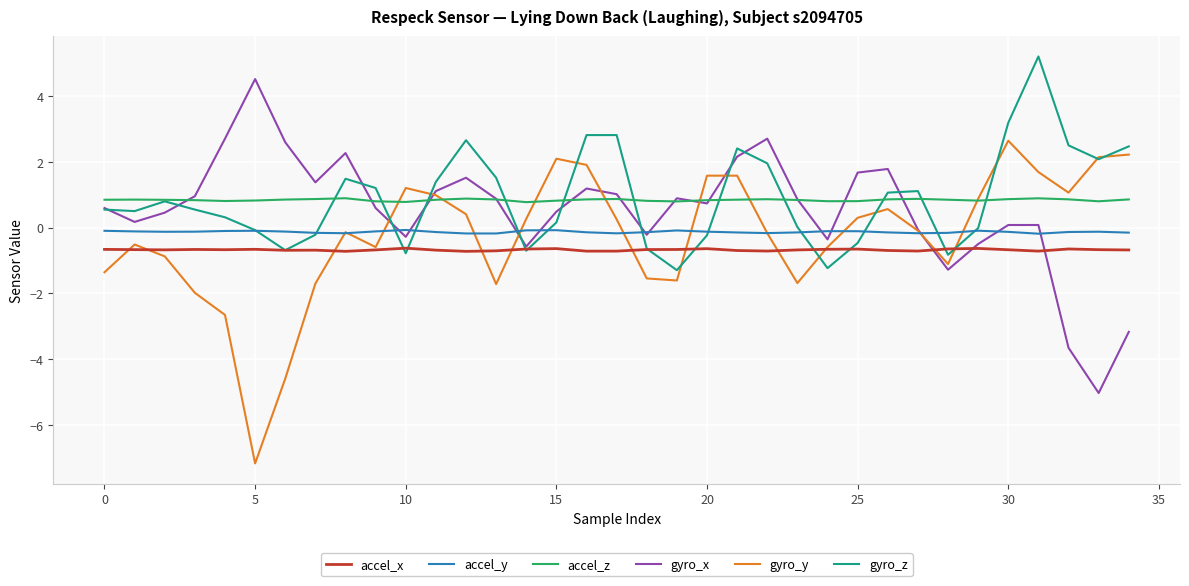

How many categories are shown in the chart?

35